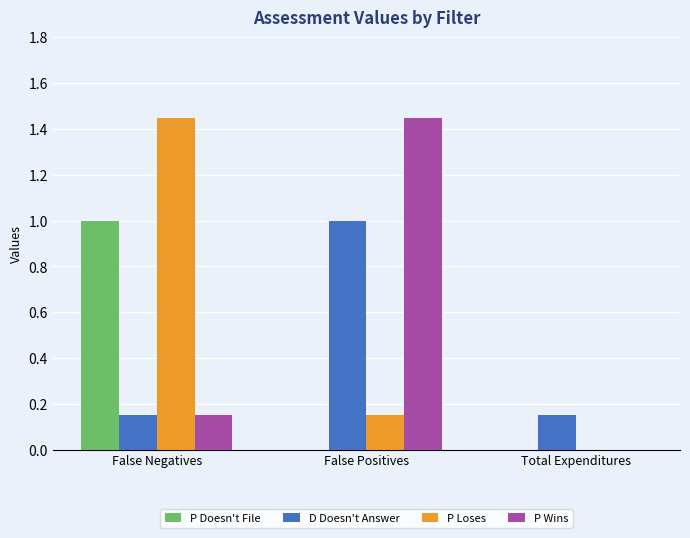

What is the spread (max minus min) of values at False Negatives?

1.3